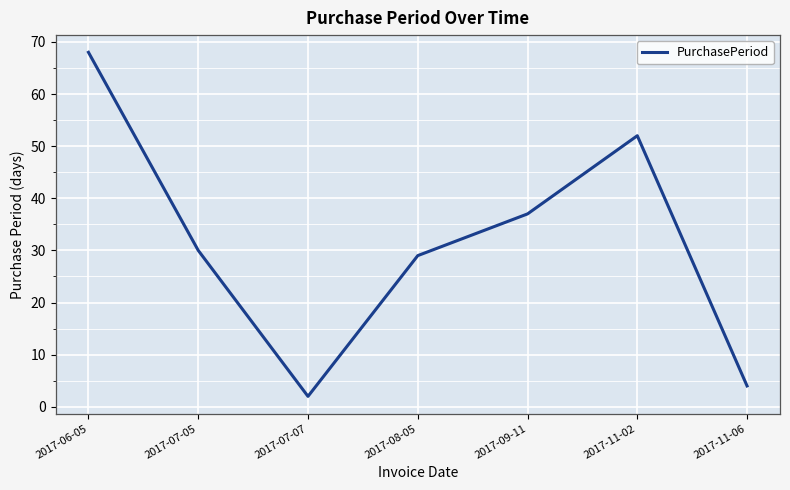

What is the smallest value displayed?

2